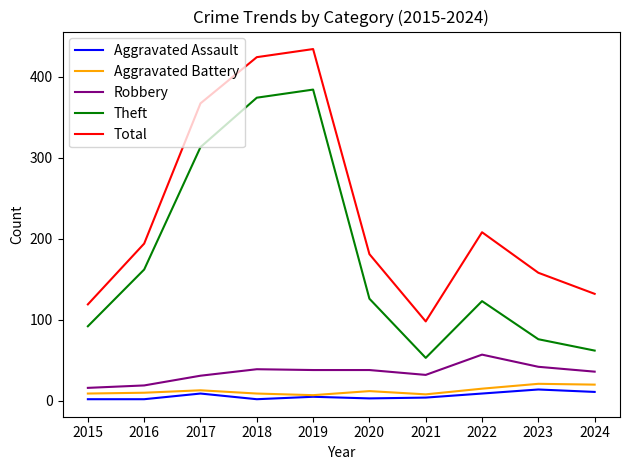

True or false: Aggravated Battery and Total intersect in this chart.

False